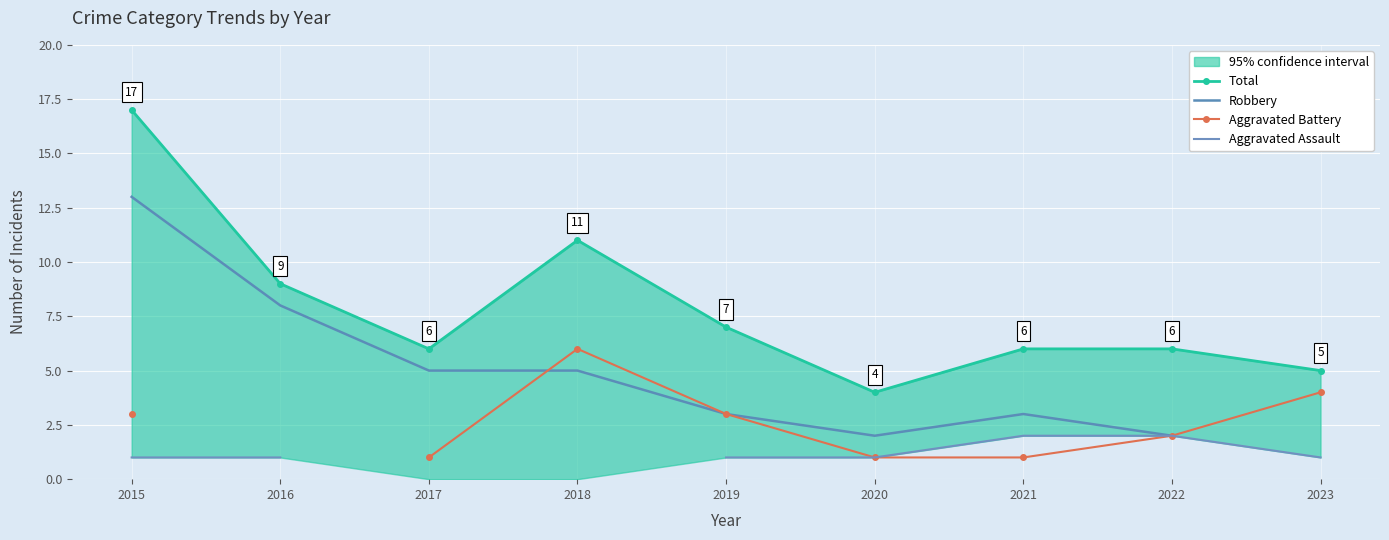

At which label does Aggravated Battery reach its peak?

2018